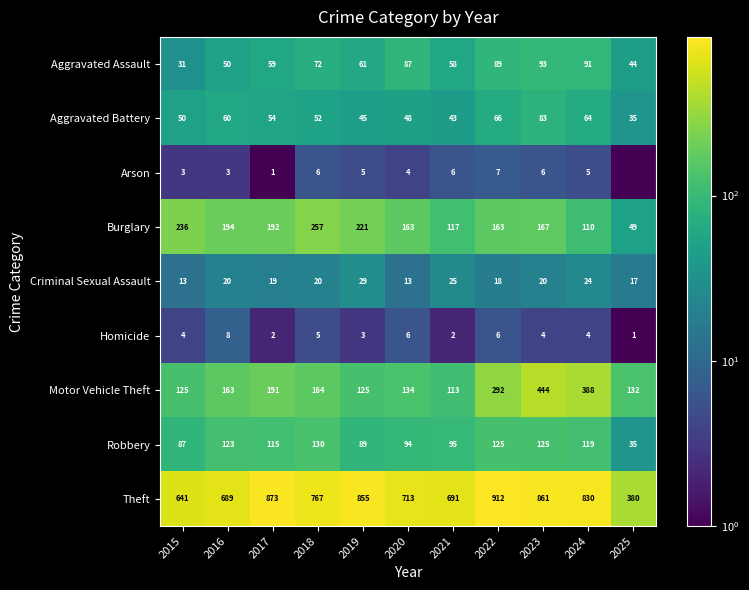

What is the difference between the highest and lowest values at 2016?

686.0